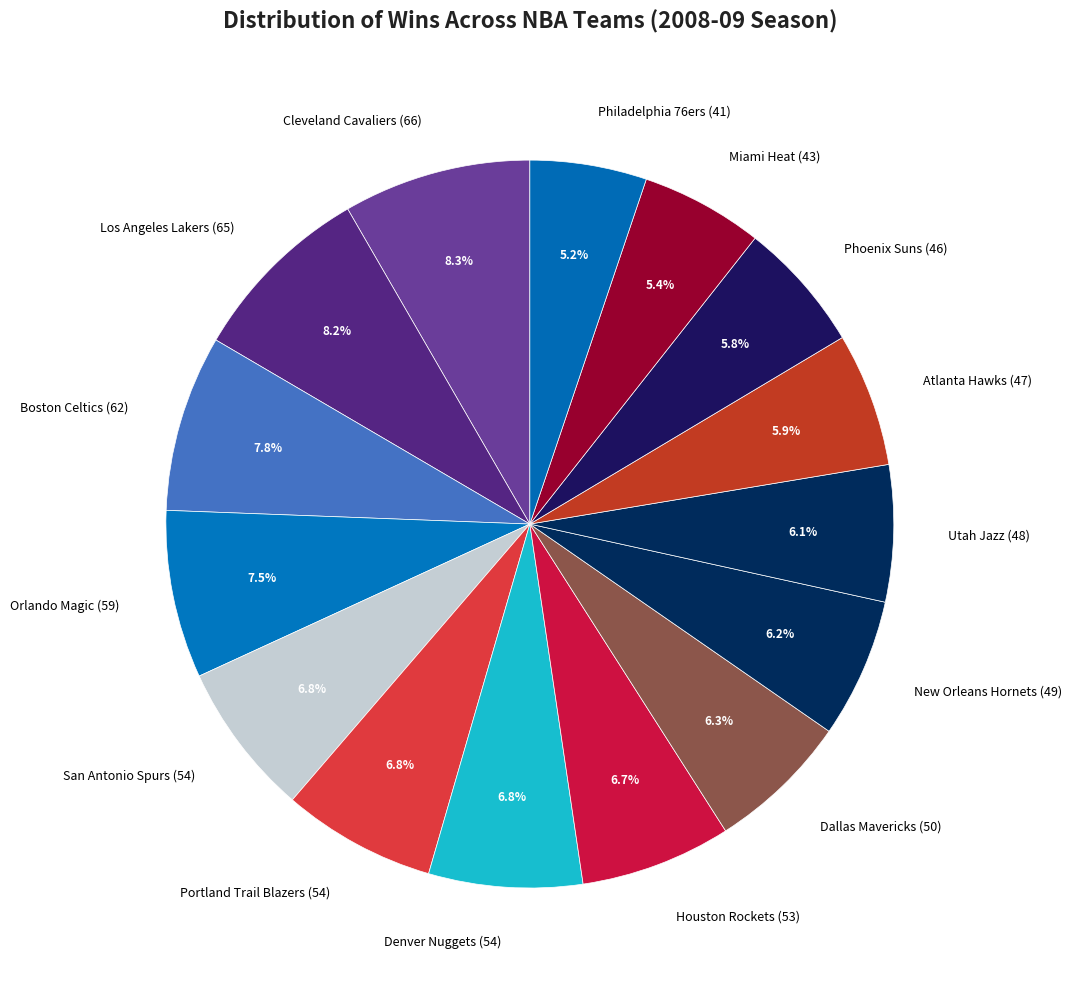

Does any single category account for the majority?

No